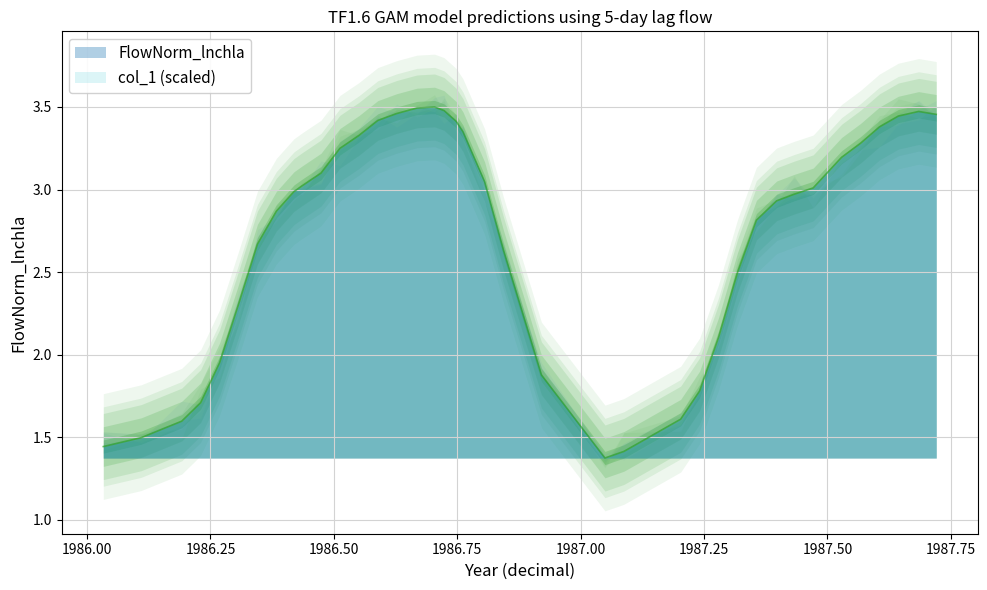

Is it true that the value at 1986-03-26 is 1.7?

True